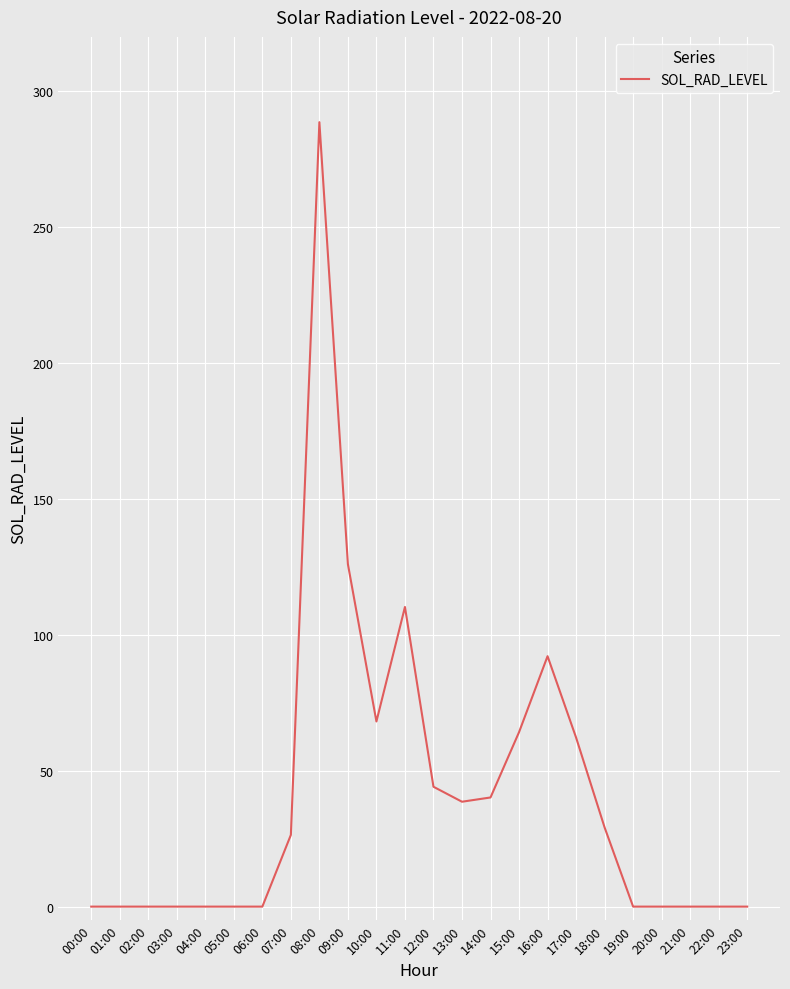

What is the greatest value displayed?

288.6